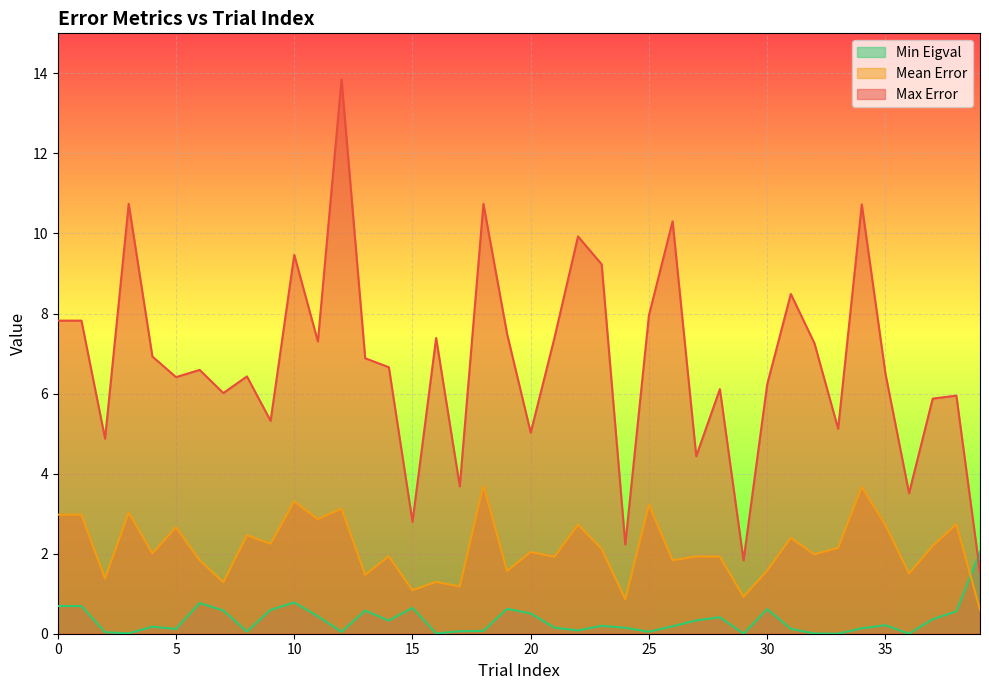

Is the value of Max Error at 27 greater than the value of Min Eigval at 13?

Yes